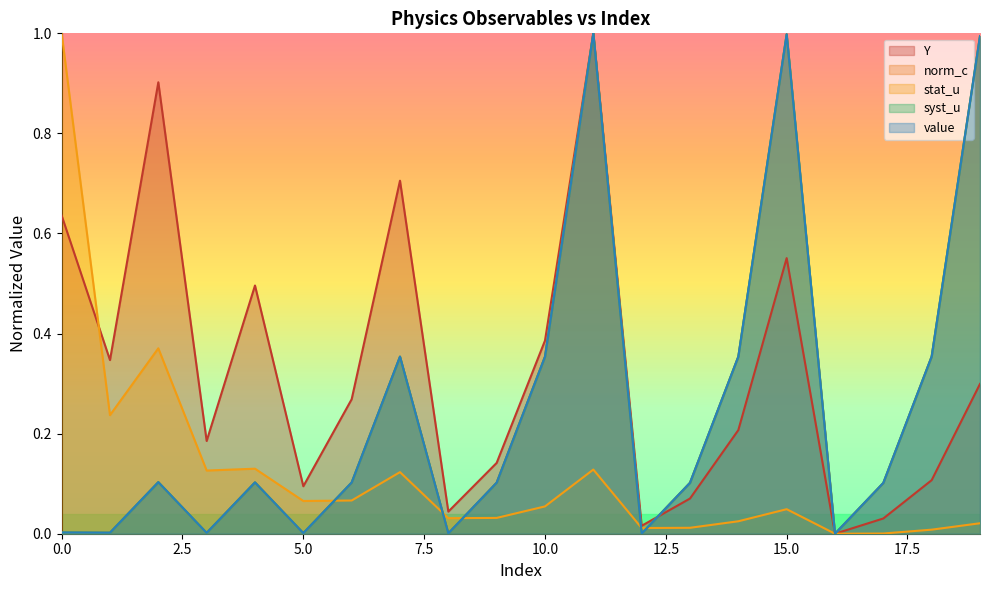

How many interior local valleys does the norm_c series have?

6